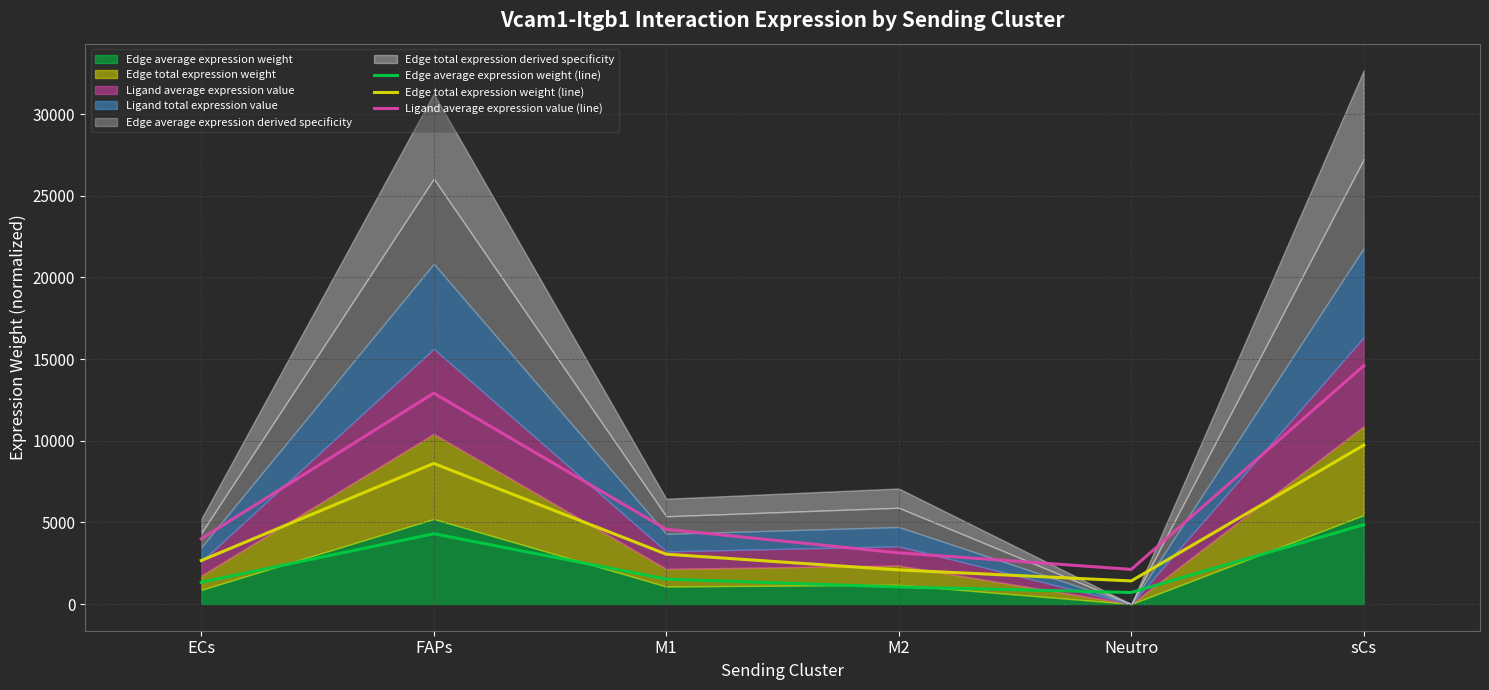

What is the sum of all Ligand average expression value (line) values?

41343.1